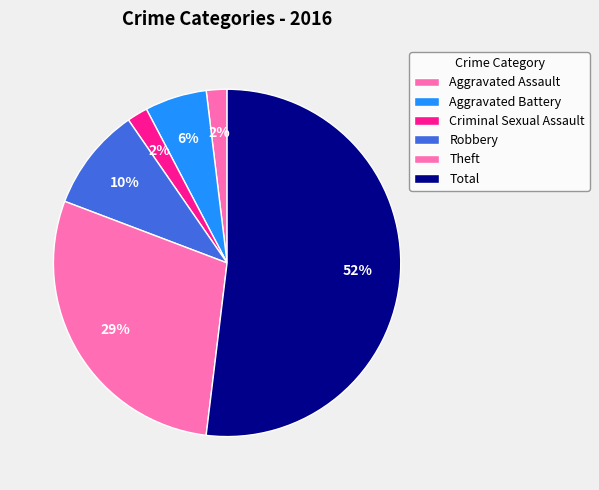

Is it true that Aggravated Assault is 11% of the pie?

False